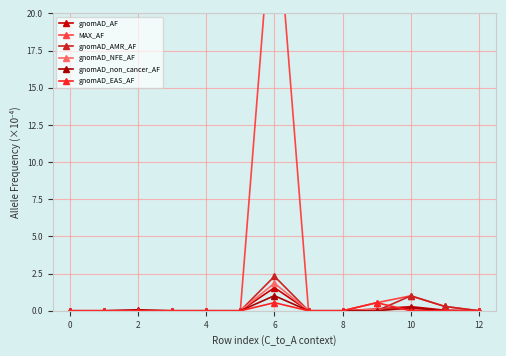

At which label does gnomAD_AMR_AF reach its peak?

6